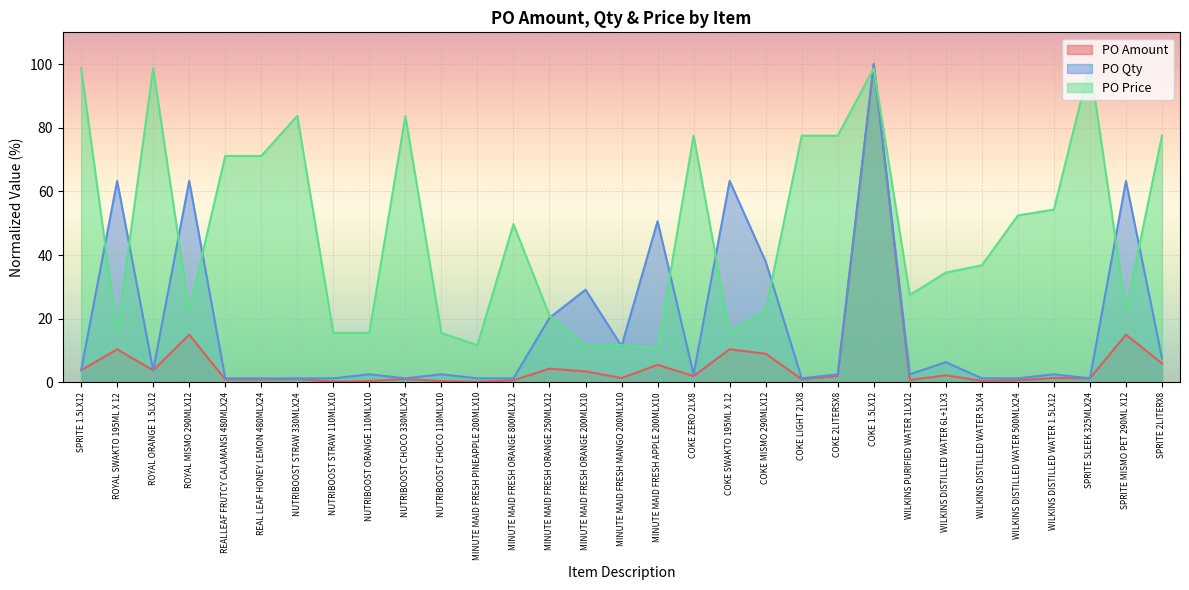

Is it true that PO Price equals 20.0 at WILKINS DISTILLED WATER 5LX4?

False